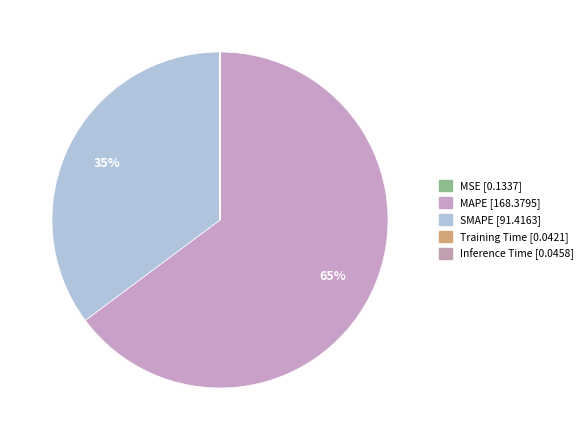

Between MAPE and Inference Time, which is larger?

MAPE